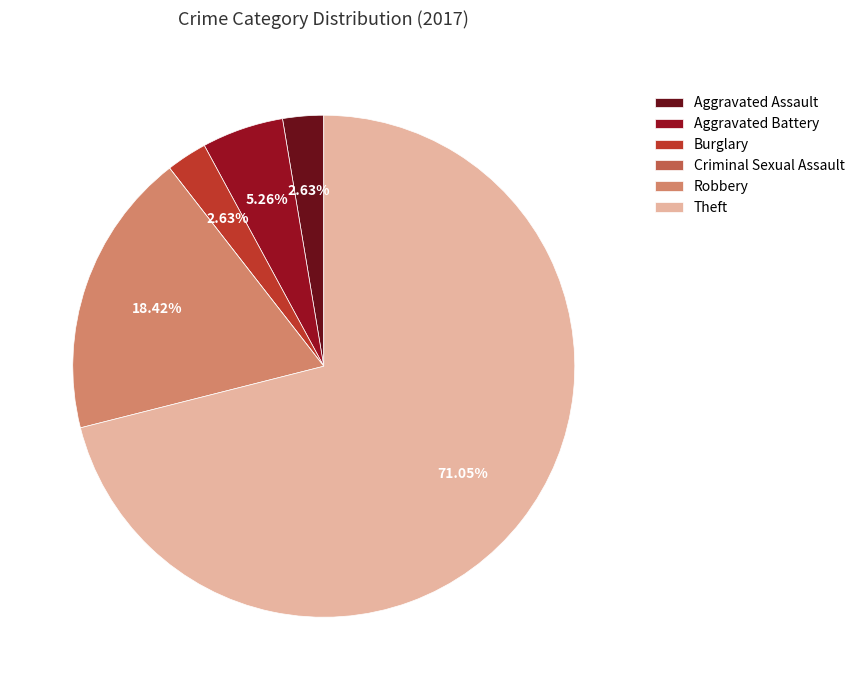

Which has a higher value, Aggravated Battery or Burglary?

Aggravated Battery